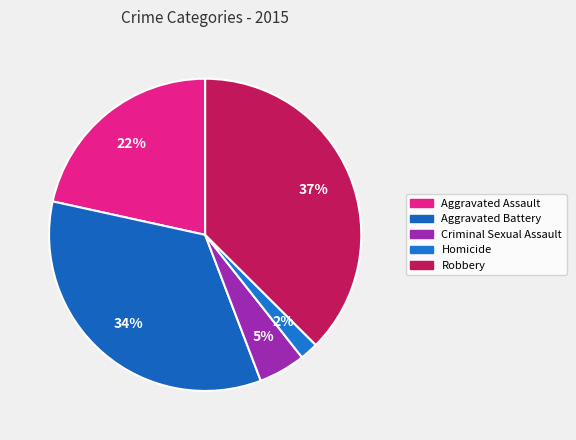

Is there a majority slice in this chart?

No